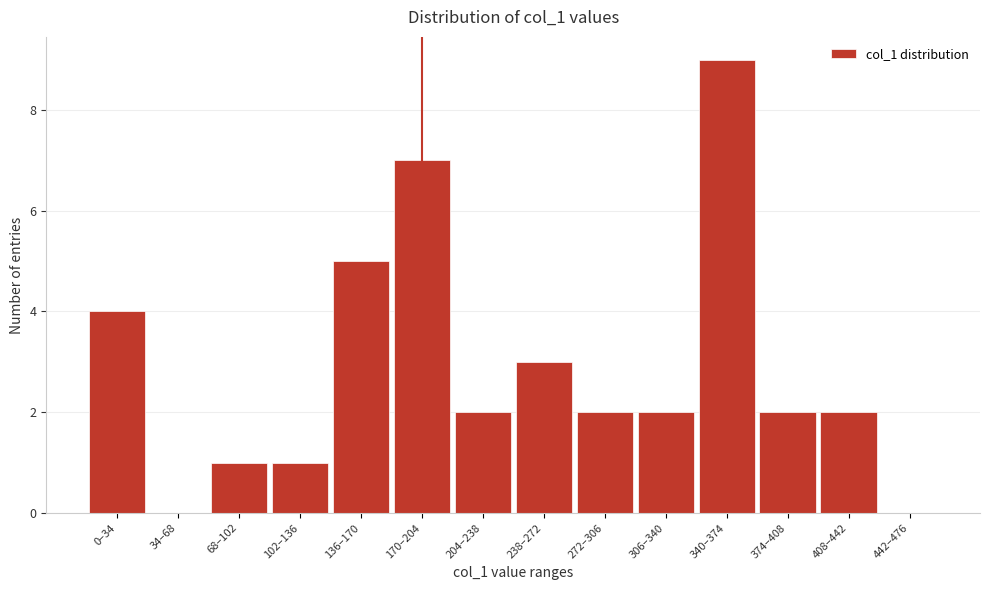

Reading left to right, transcribe all the data shown in this chart.

0–34=4	34–68=0	68–102=1	102–136=1	136–170=5	170–204=7	204–238=2	238–272=3	272–306=2	306–340=2	340–374=9	374–408=2	408–442=2	442–476=0